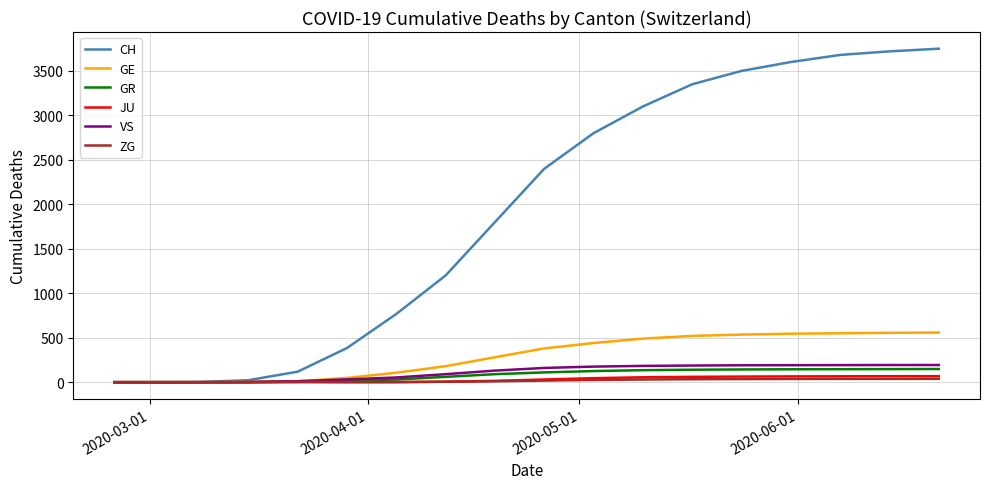

What is the maximum value shown in the chart?

3750